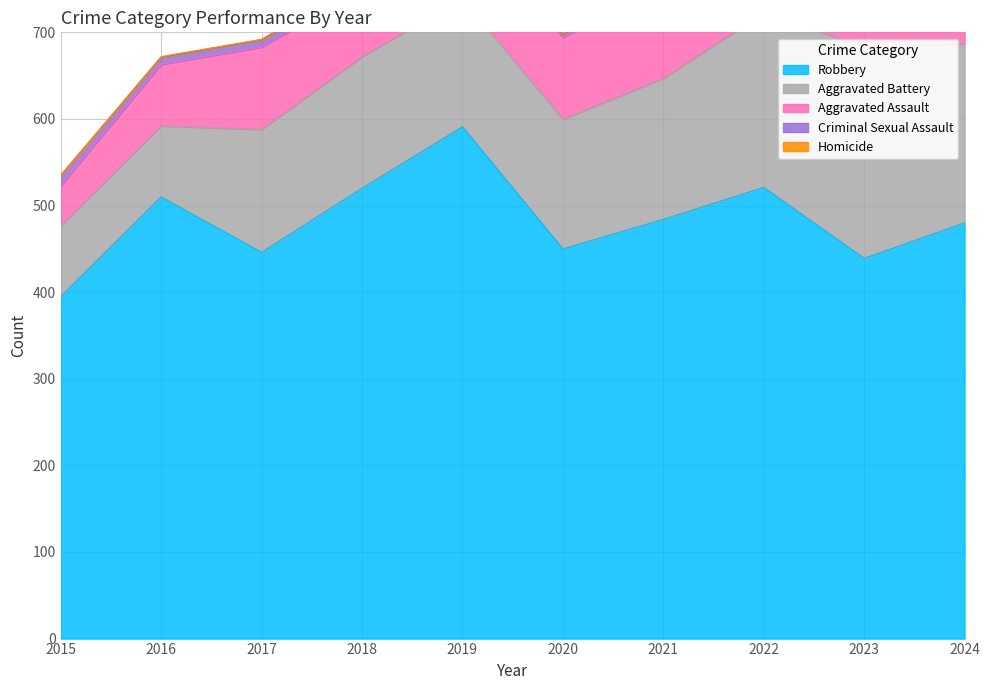

How many values in Homicide are above zero?

9